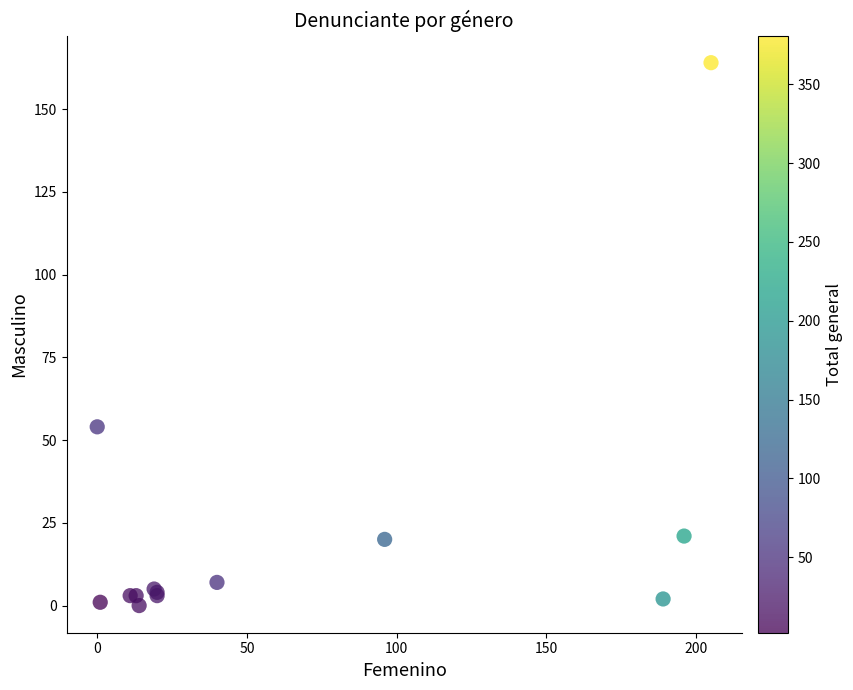

What Y value in the scatter plot is closest to 82?

54